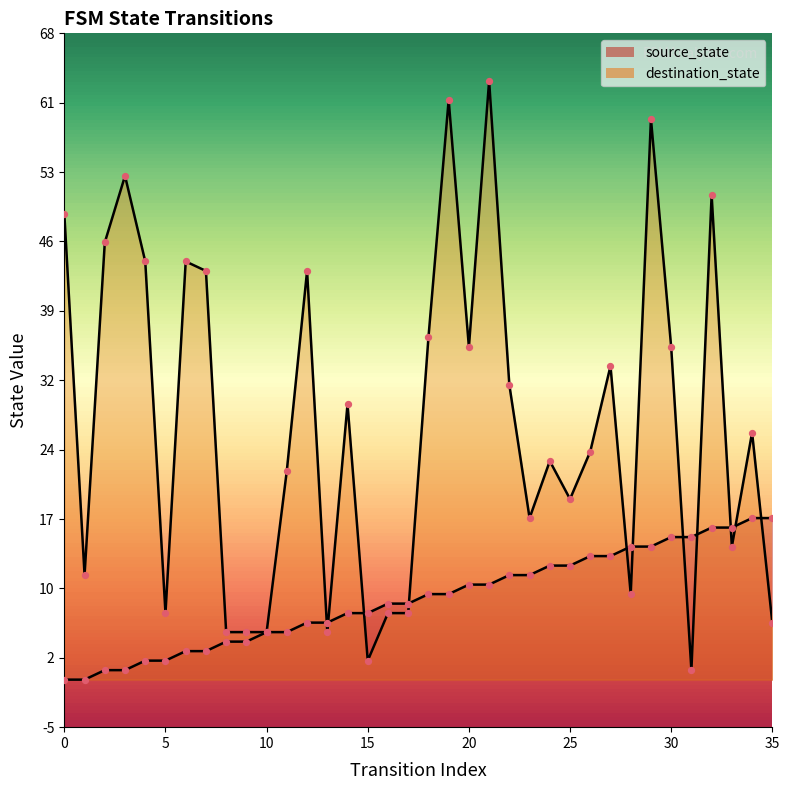

Which series has the largest Y range (max minus min)?

destination_state